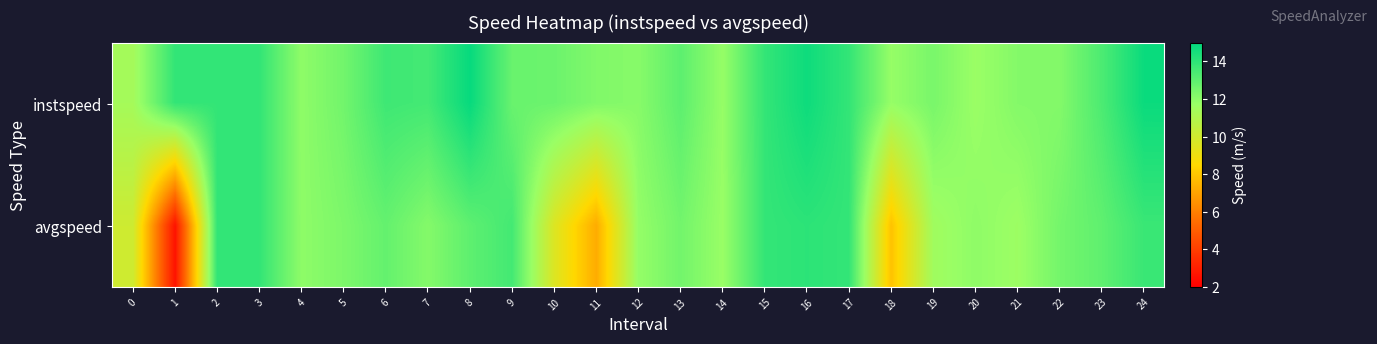

What is the spread (max minus min) of values at 20?

0.3